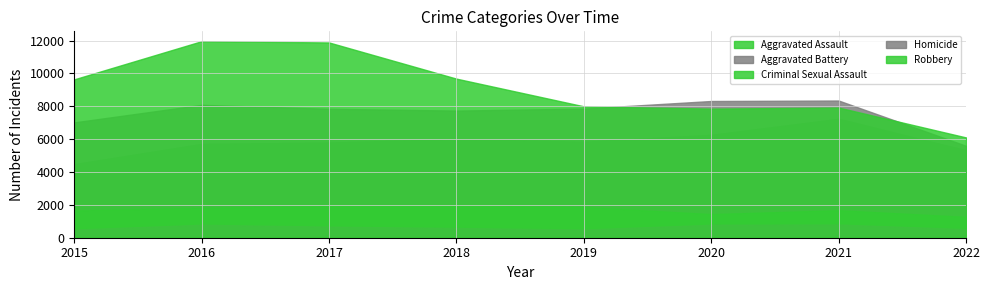

Which series has the largest range (max minus min)?

Robbery